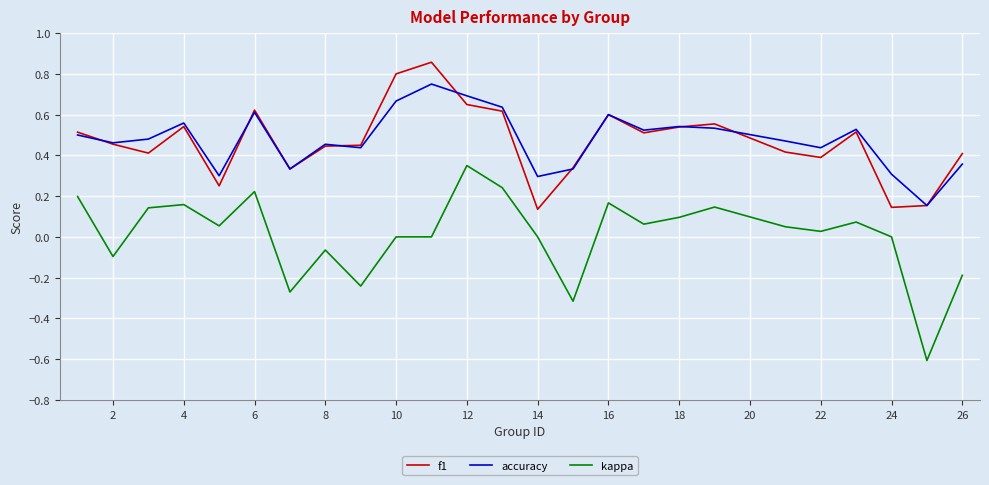

Which series has the largest range (max minus min)?

kappa